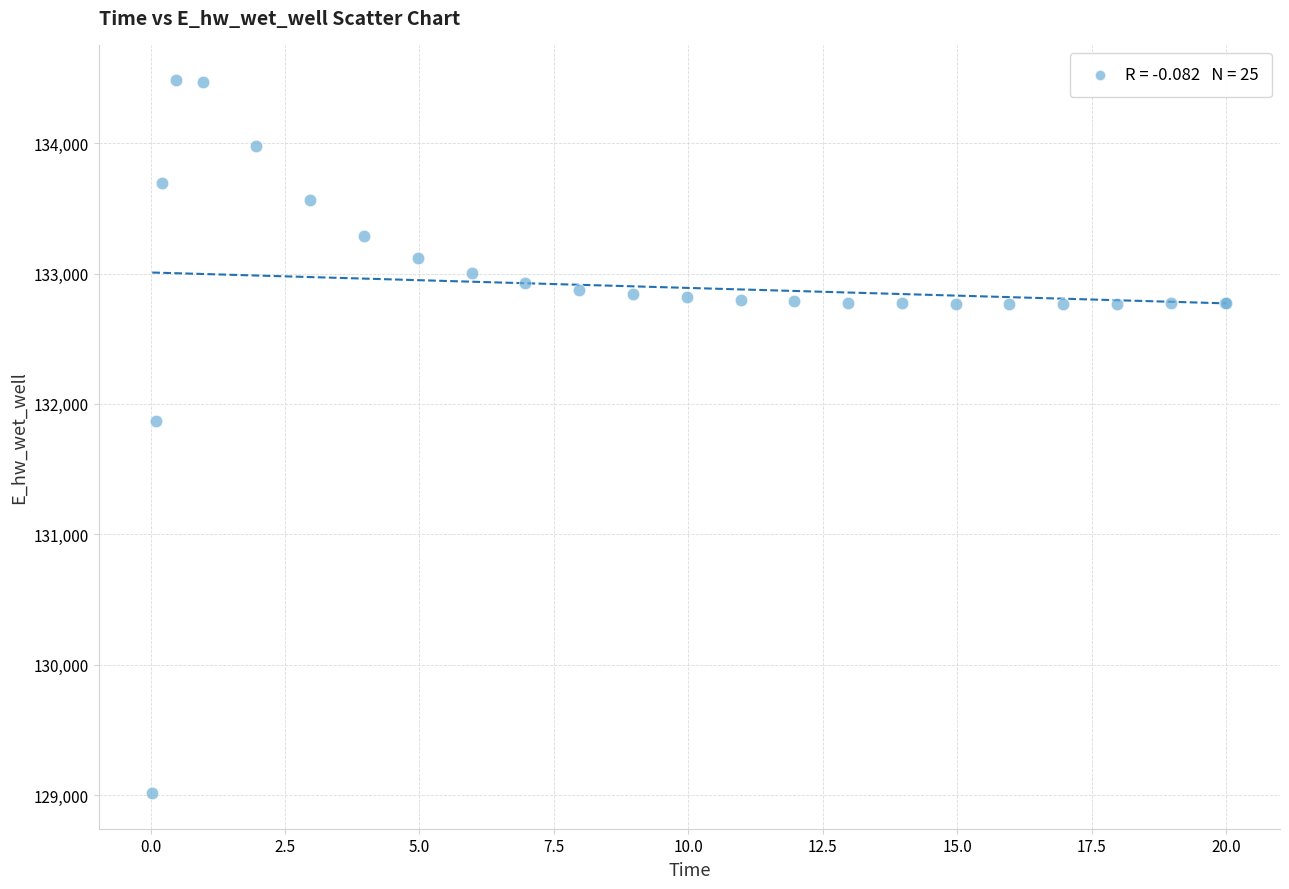

What Y value in the scatter plot is closest to 131748?

131866.7